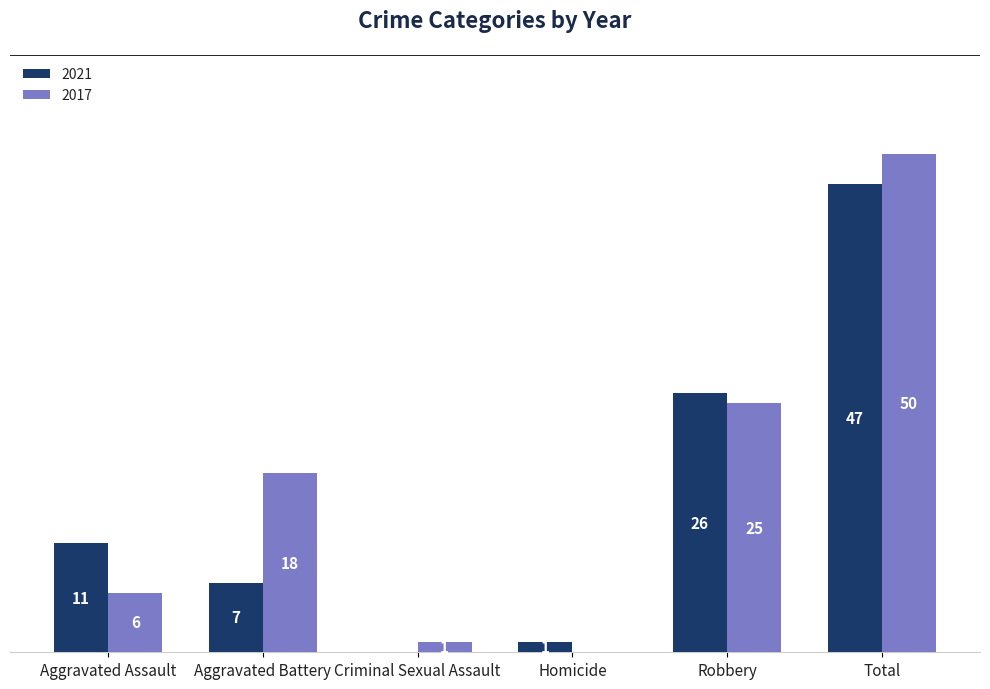

At which category is the sum across all series the highest?

Total